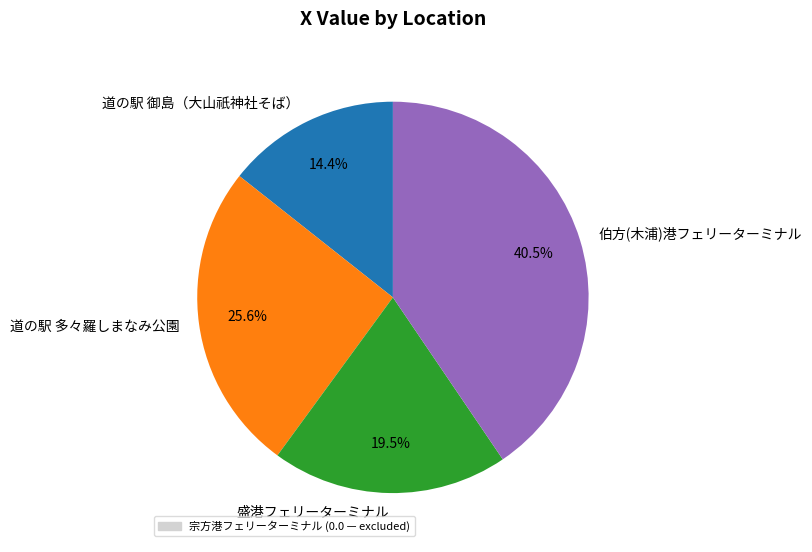

Is 伯方(木浦)港フェリーターミナル the majority of the pie?

No